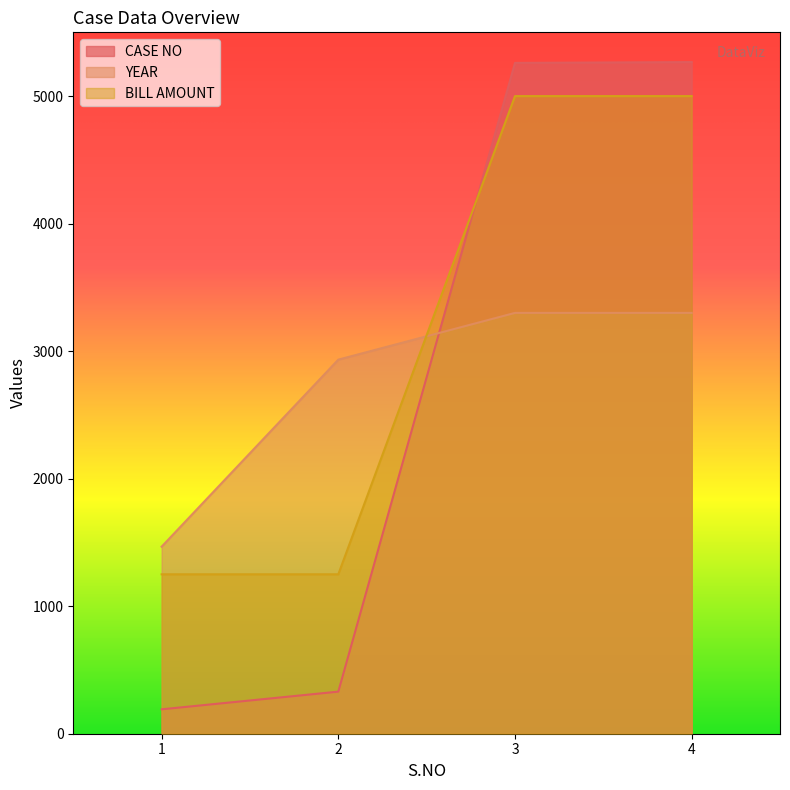

After their last crossing, which series has the higher values: BILL AMOUNT or CASE NO?

CASE NO